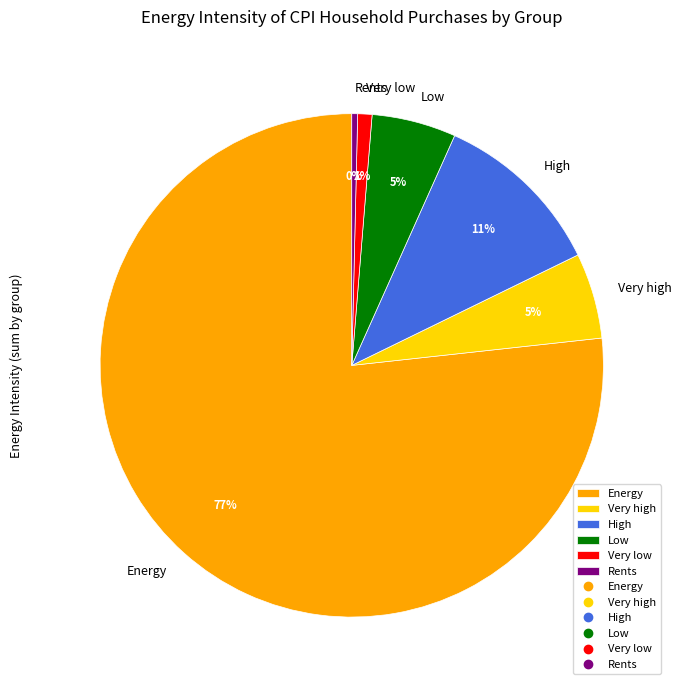

What percentage is the Very high slice, to the nearest percent?

5%